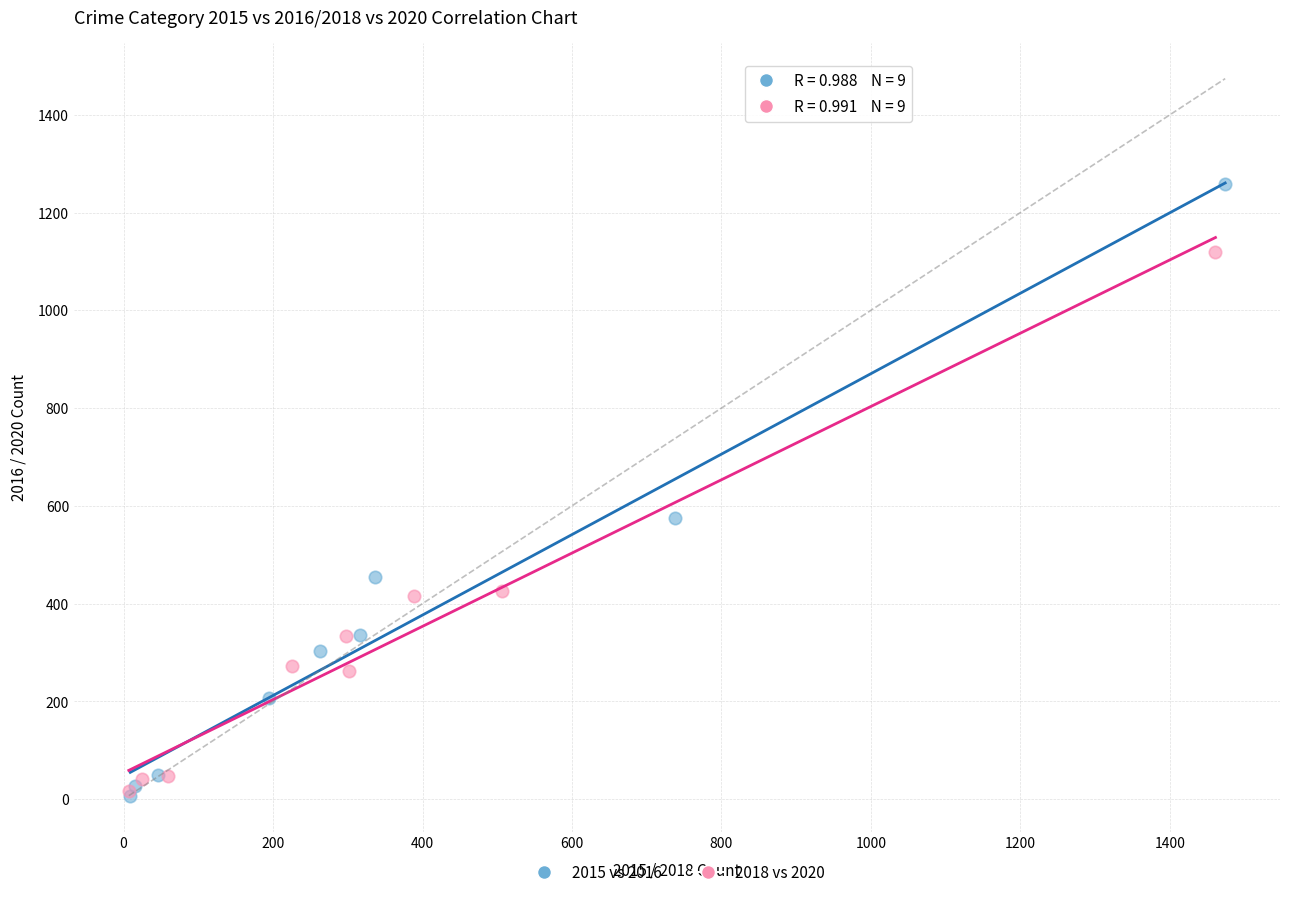

Which series has the largest Y range (max minus min)?

2015 vs 2016